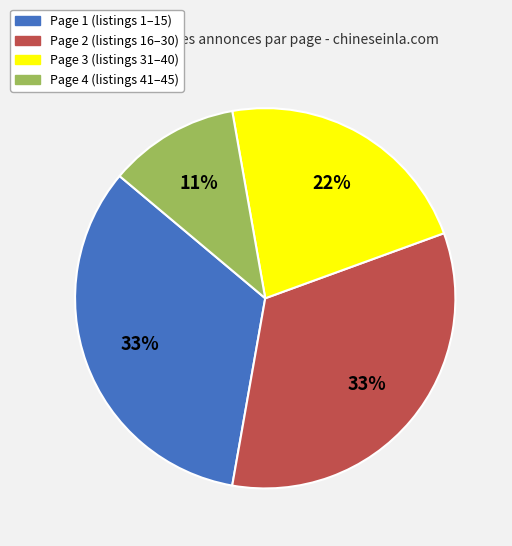

To the nearest percent, what portion does Page 1 represent?

33%